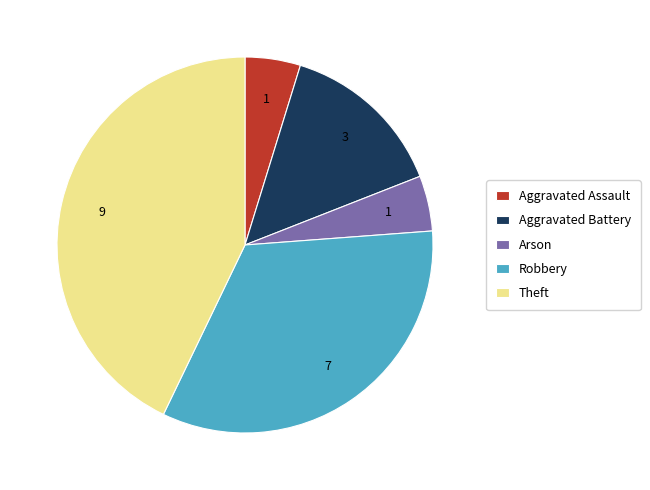

The Aggravated Battery slice represents 14% of the pie. True or false?

True